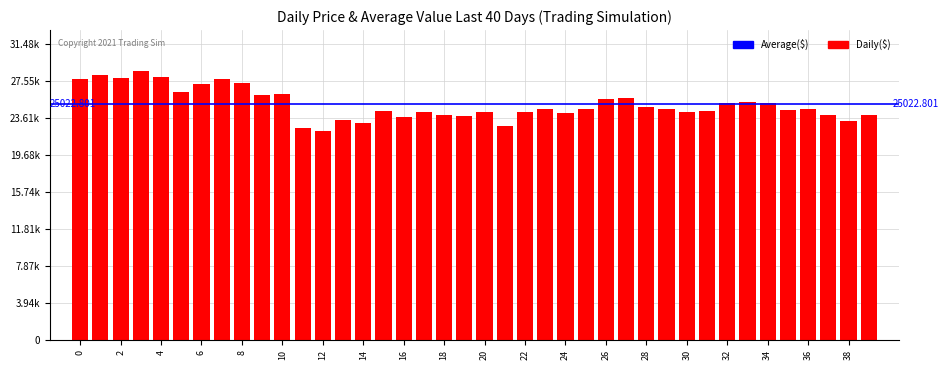

Does the chart contain any negative values?

No